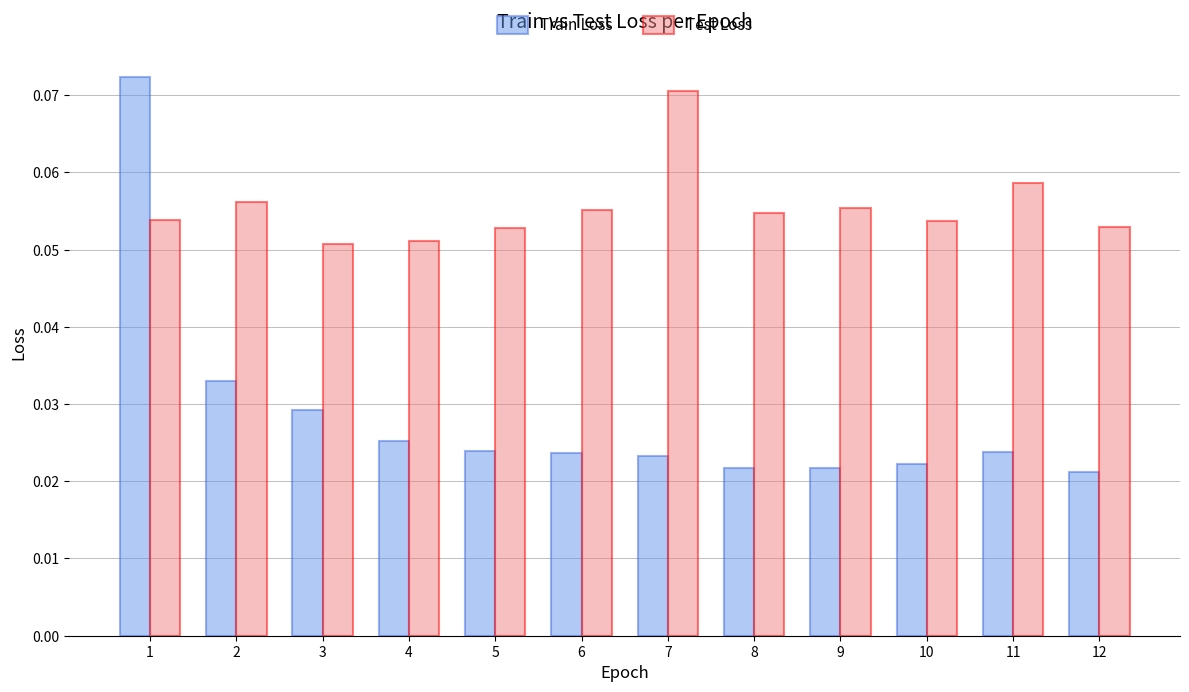

Are the bars grouped side by side (vs. stacked)?

Yes